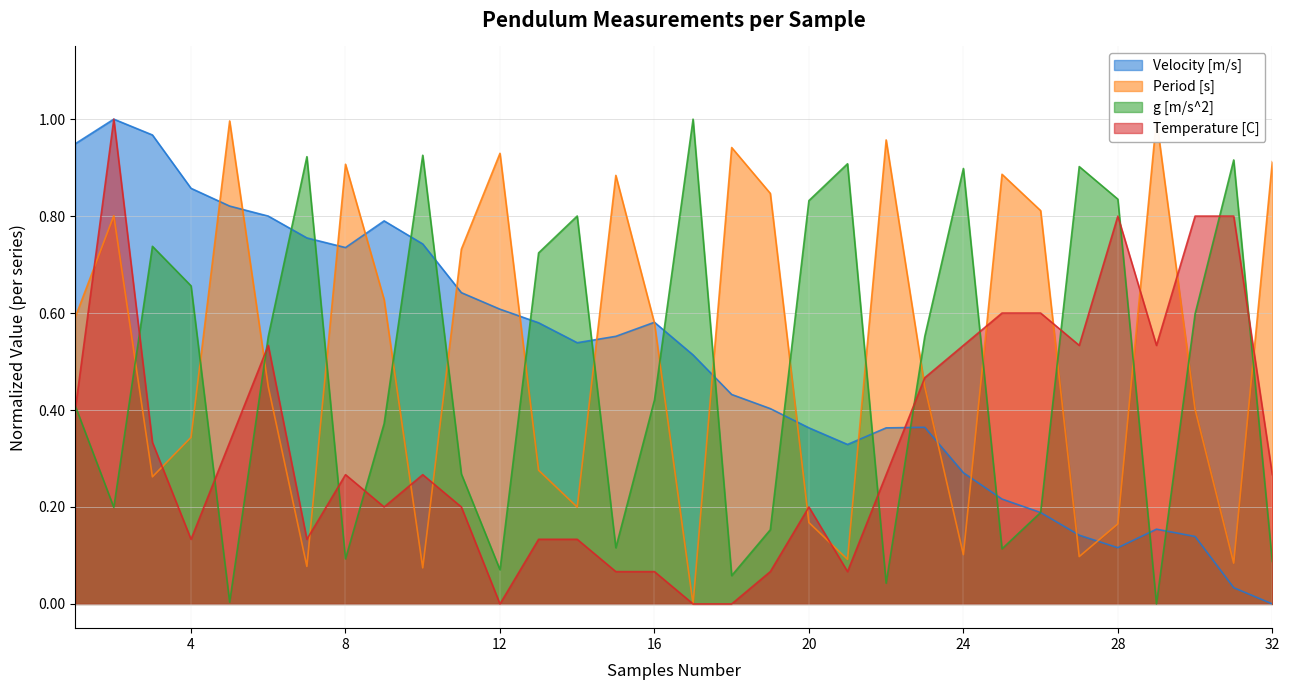

Between 1 and 13, which series saw the biggest shift?

Velocity [m/s]